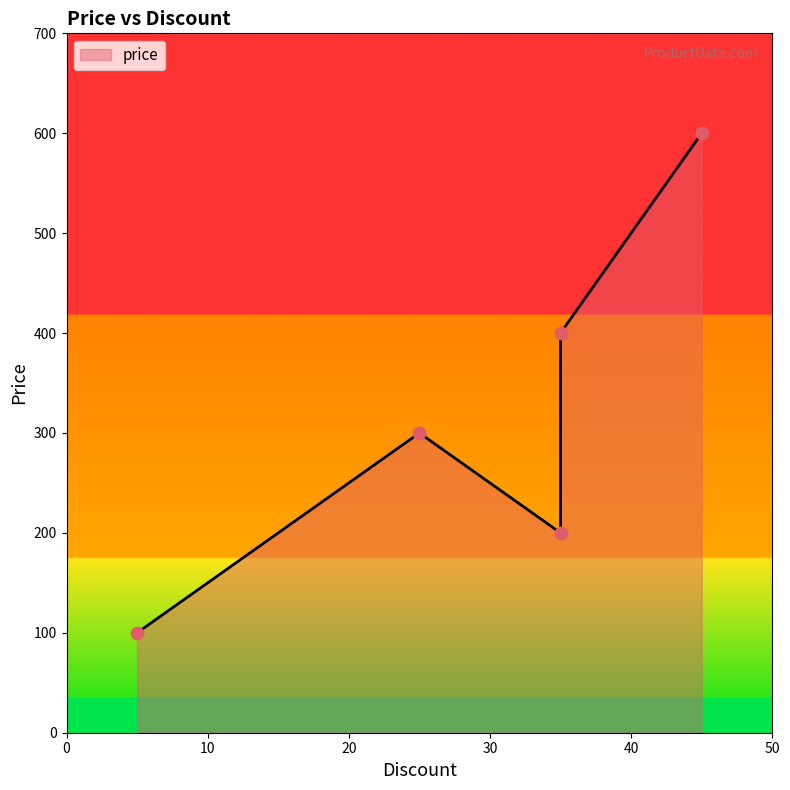

Which has a higher value, 35 or 35?

35